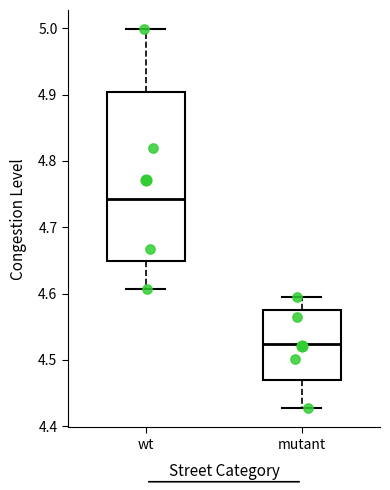

Reading left to right, read every box against the y-axis: the position of its median line, the range the box covers, and the ends of its whiskers. The values are not printed on the chart, so give them approximately, as read against the axis.

wt: median 4.74, box 4.65 to 4.90, whiskers 4.61 to 5.00
mutant: median 4.52, box 4.47 to 4.58, whiskers 4.43 to 4.59